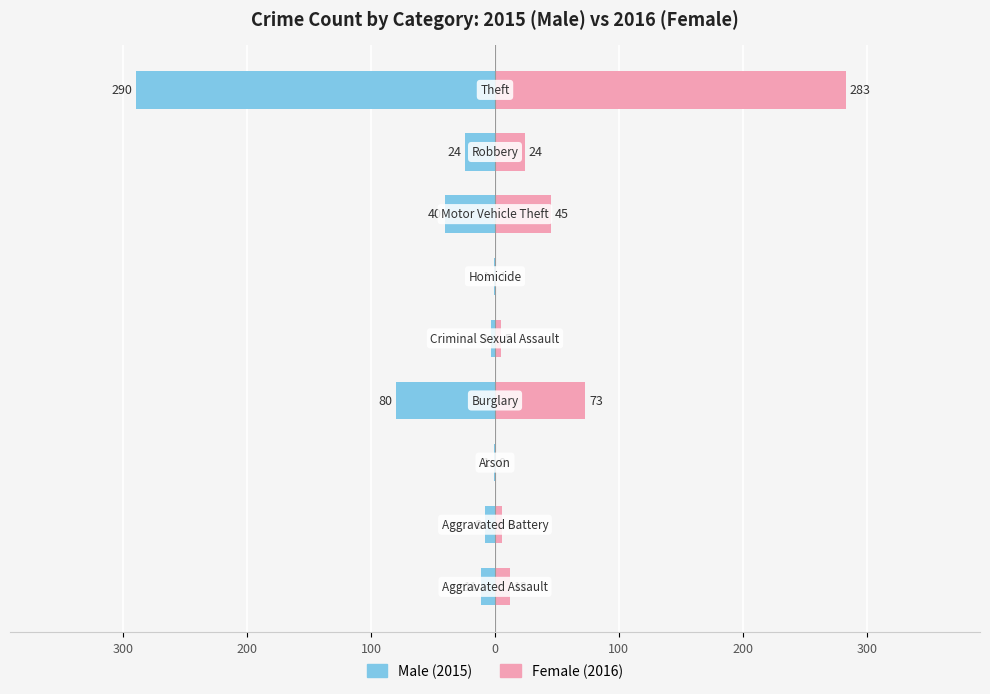

What is the value of the Male bar at the 8th from the left?

-8